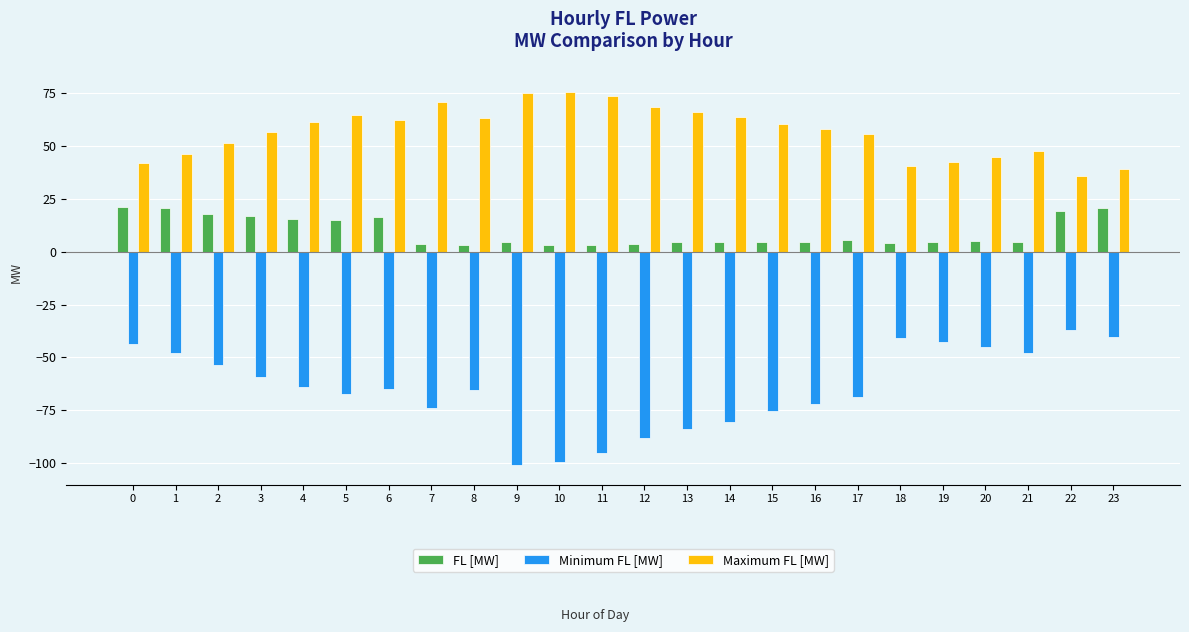

List the series in order of their overall mean, highest first.

Maximum FL [MW], FL [MW], Minimum FL [MW]